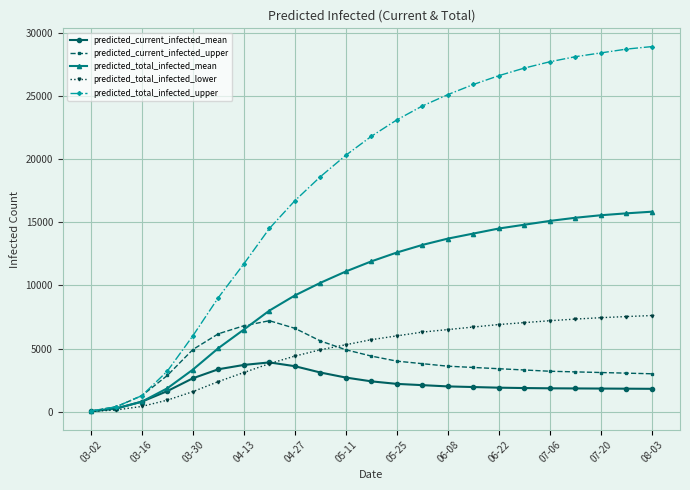

Which series has the largest range (max minus min)?

predicted_total_infected_upper